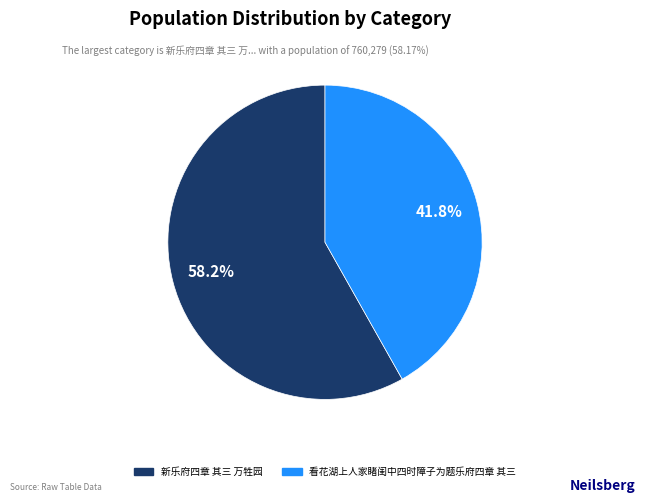

To the nearest percent, what percentage of the pie is 看花湖上人家睹闺中四时障子为题乐府四章 其三?

42%